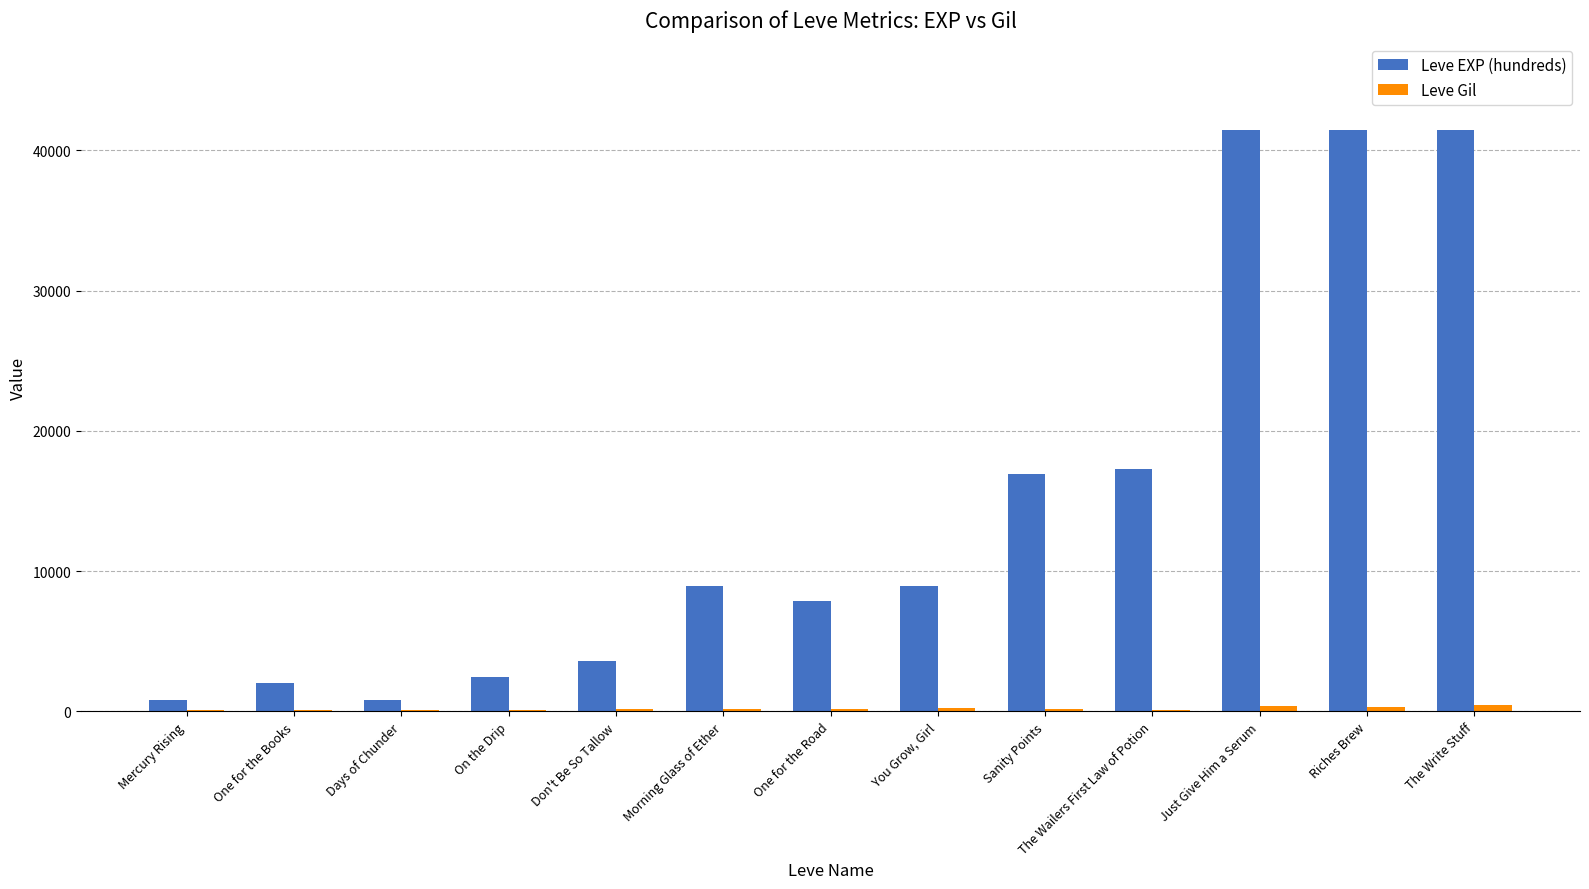

Are the bars horizontal?

No